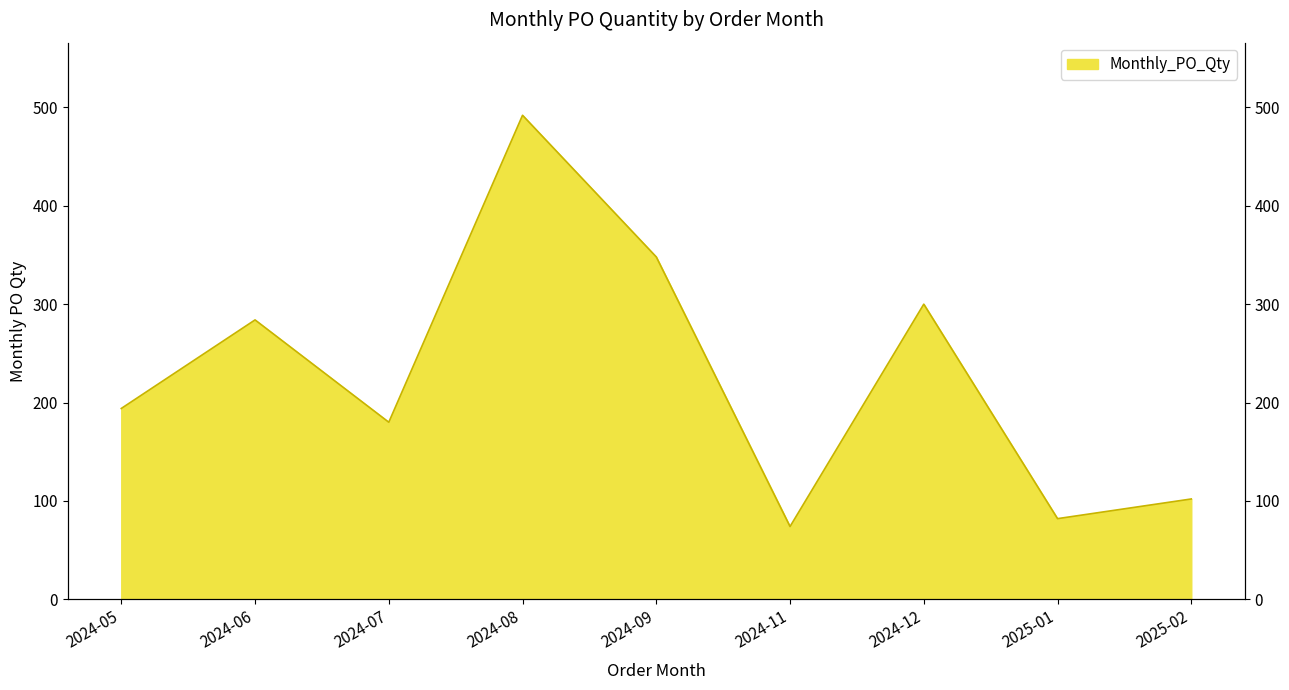

Does the chart display data point markers on the line(s)?

No